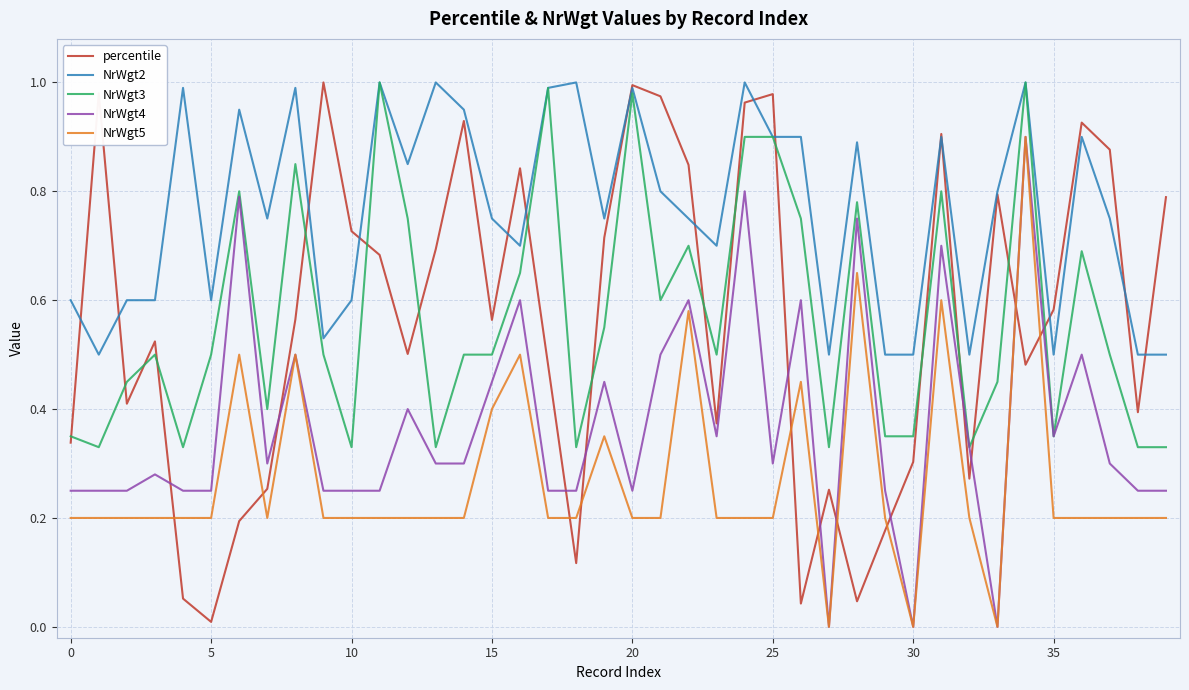

At how many categories does at least one series exceed 0?

40